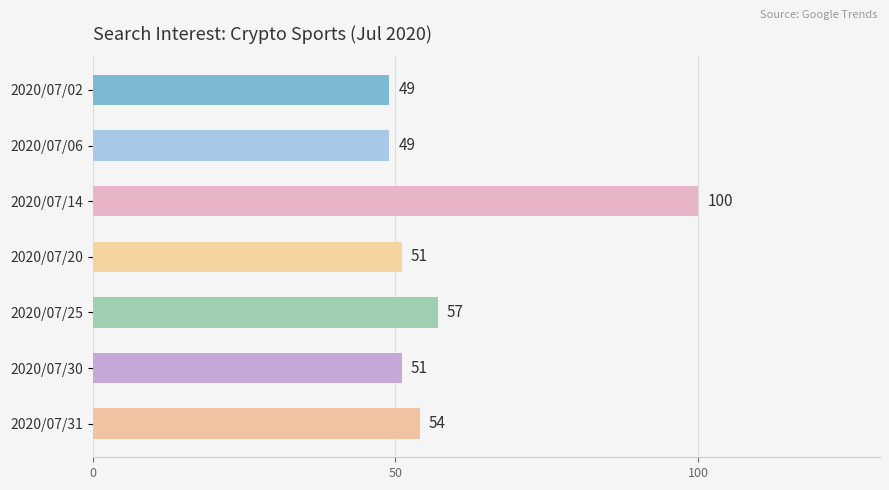

What is the sum of all values?

411